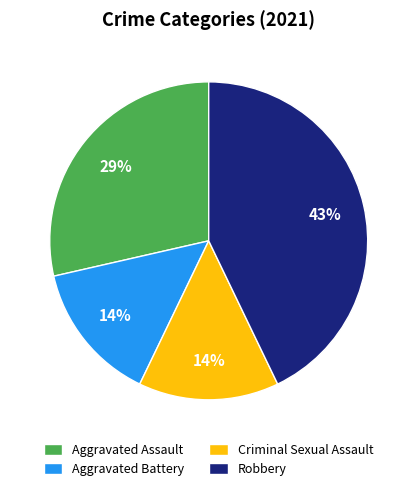

How many slices are in this pie chart?

4